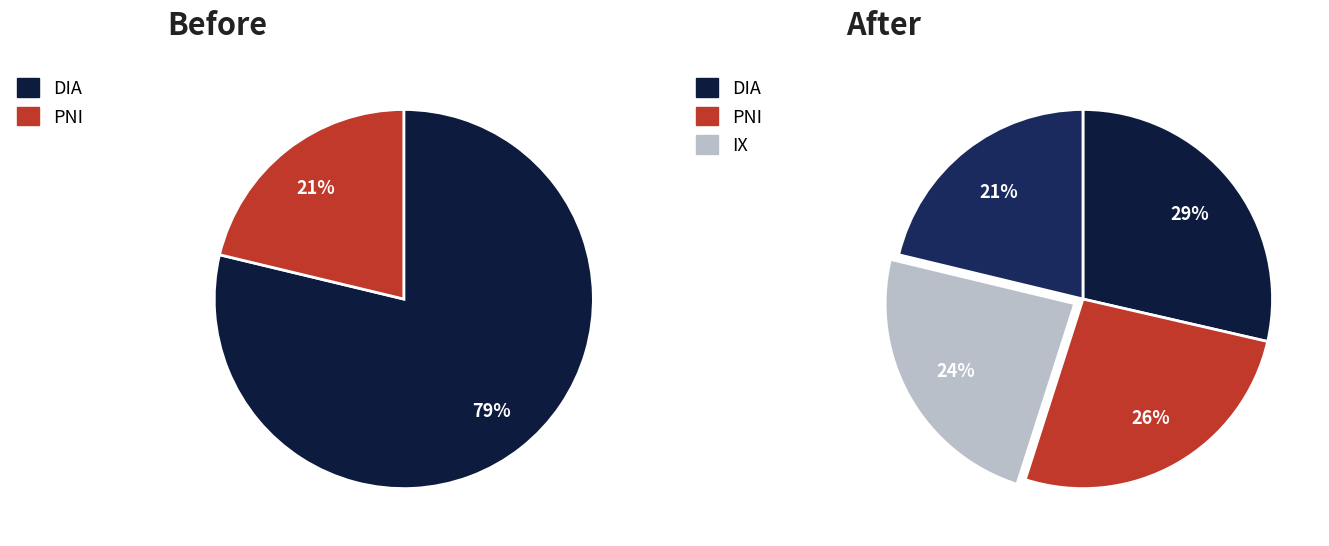

How many segments does this pie chart have?

4